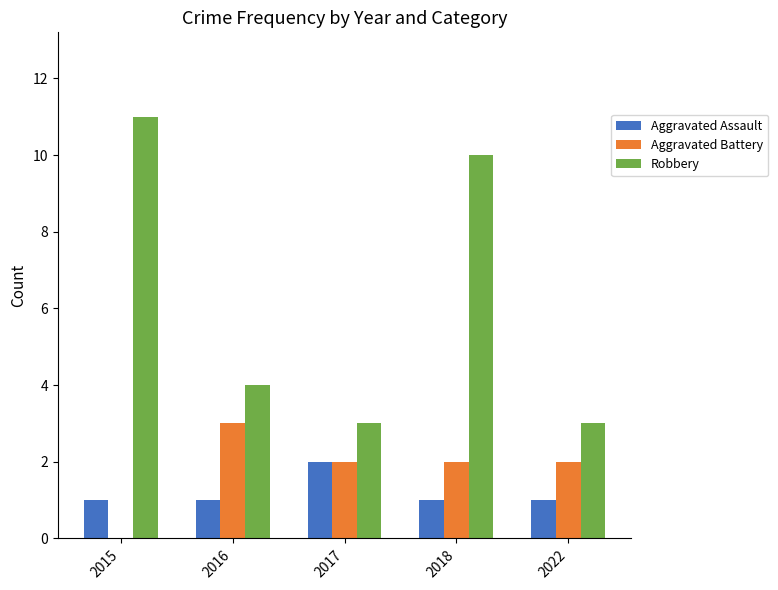

At which category is the sum across all series the highest?

2018